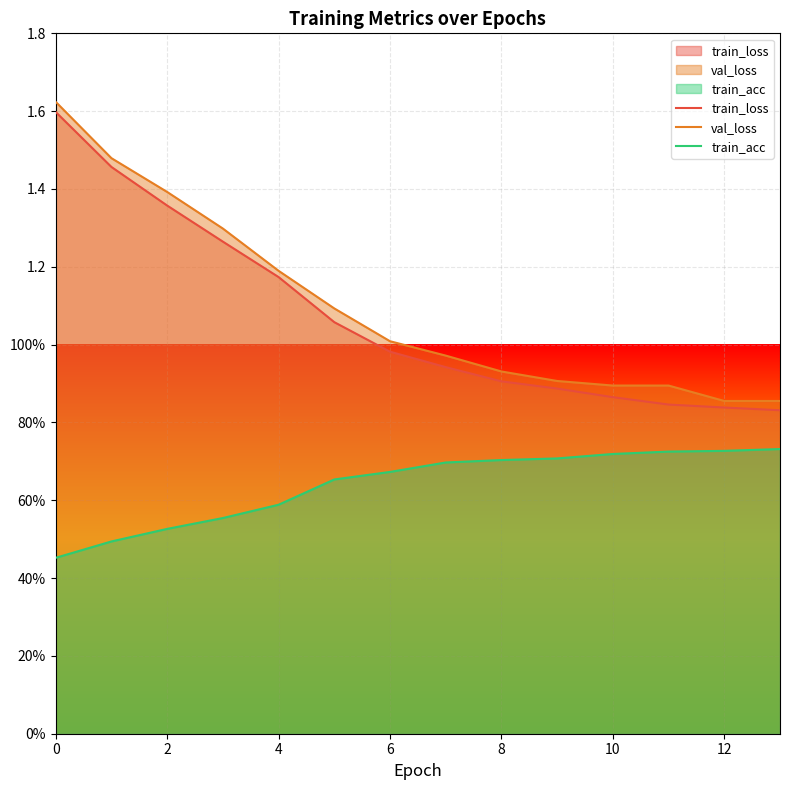

Does the chart display data point markers on the line(s)?

No